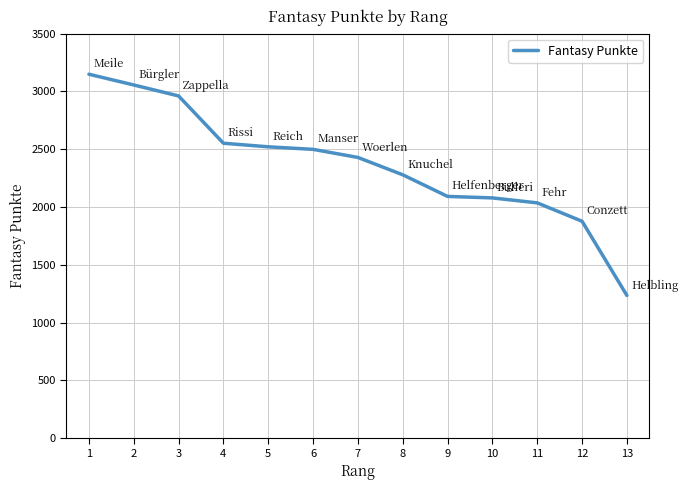

What is the greatest value displayed?

3148